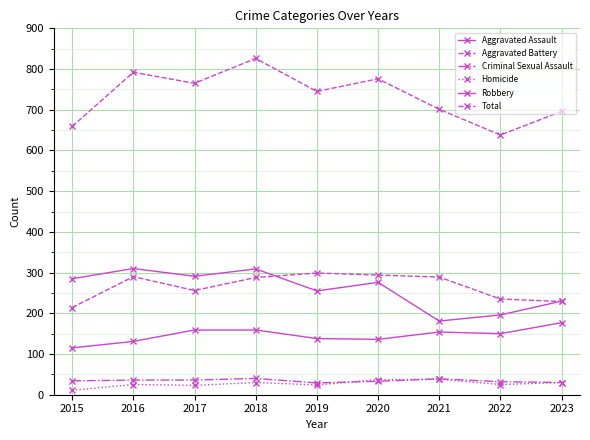

What is the difference between the Aggravated Assault values at 2023 and 2021?

23